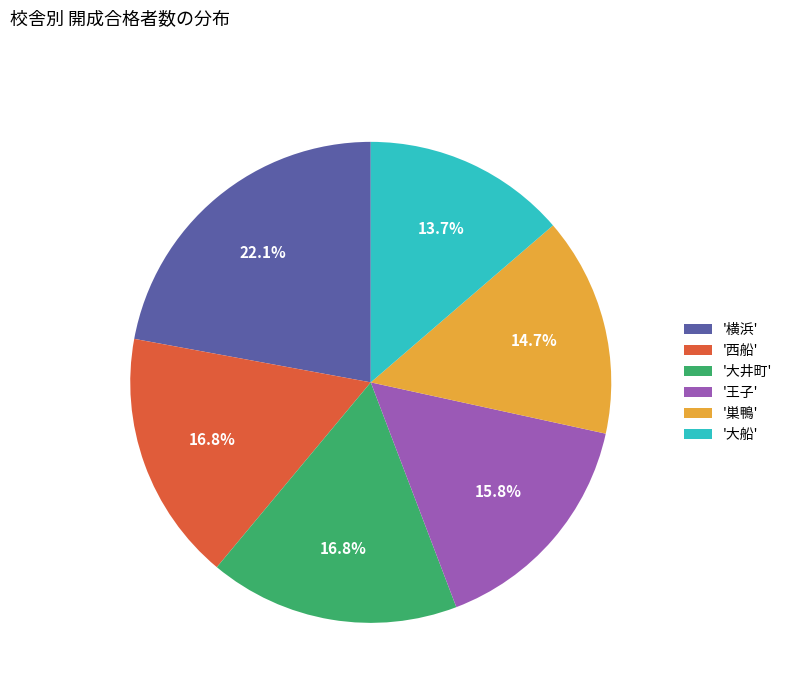

What is the total percentage of '西船' and '王子'?

32.6%